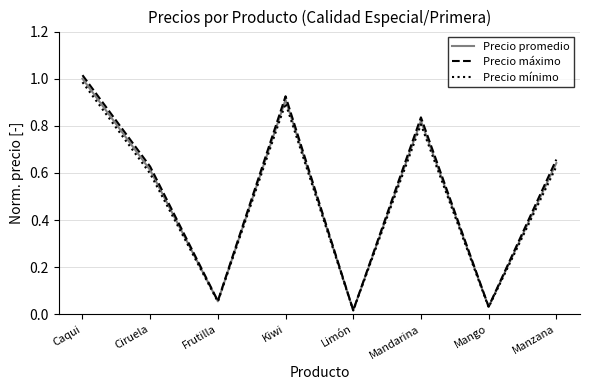

At which category is the sum across all series the highest?

Caqui